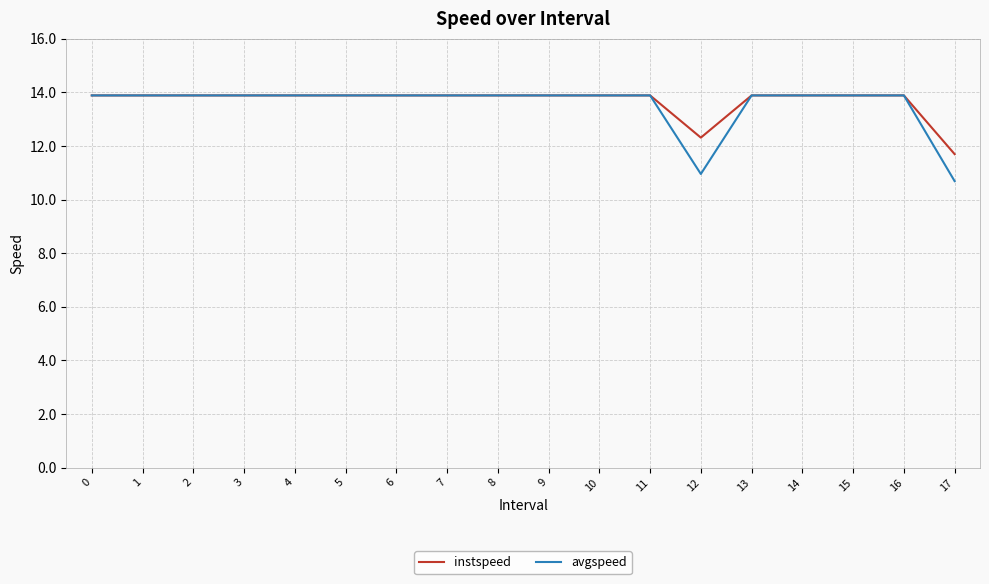

What is the minimum value for avgspeed?

10.7